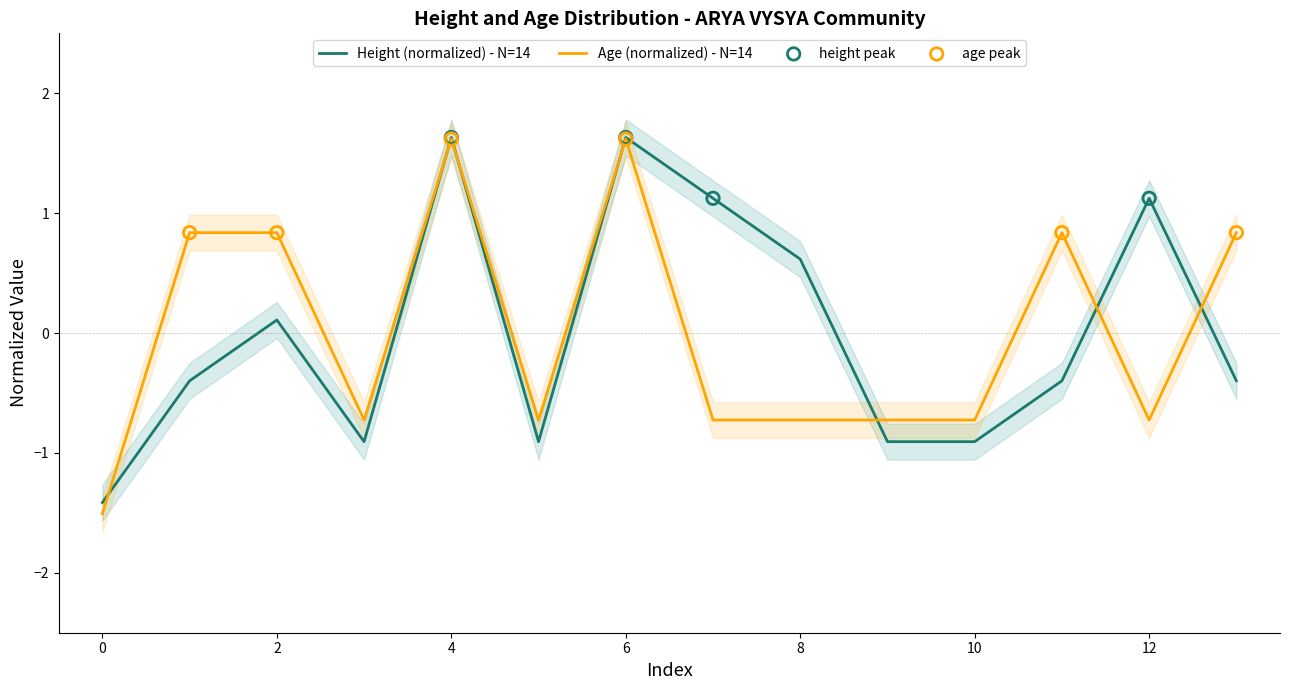

True or false: Age (normalized) - N=14 has a value of -1.1 at 8.

False